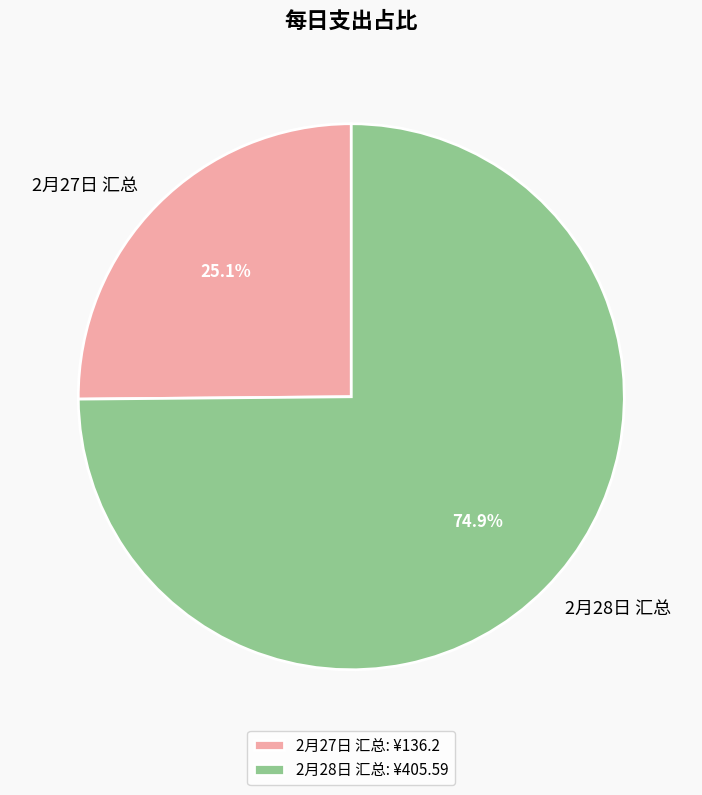

To the nearest percent, what is the difference between the 2月28日 汇总 and 2月27日 汇总 slice percentages?

50%